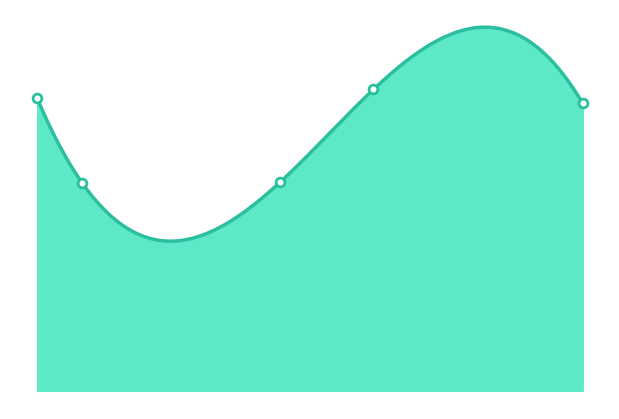

Between 229.12393188476562 and 148.0526580810547, which is larger?

229.12393188476562